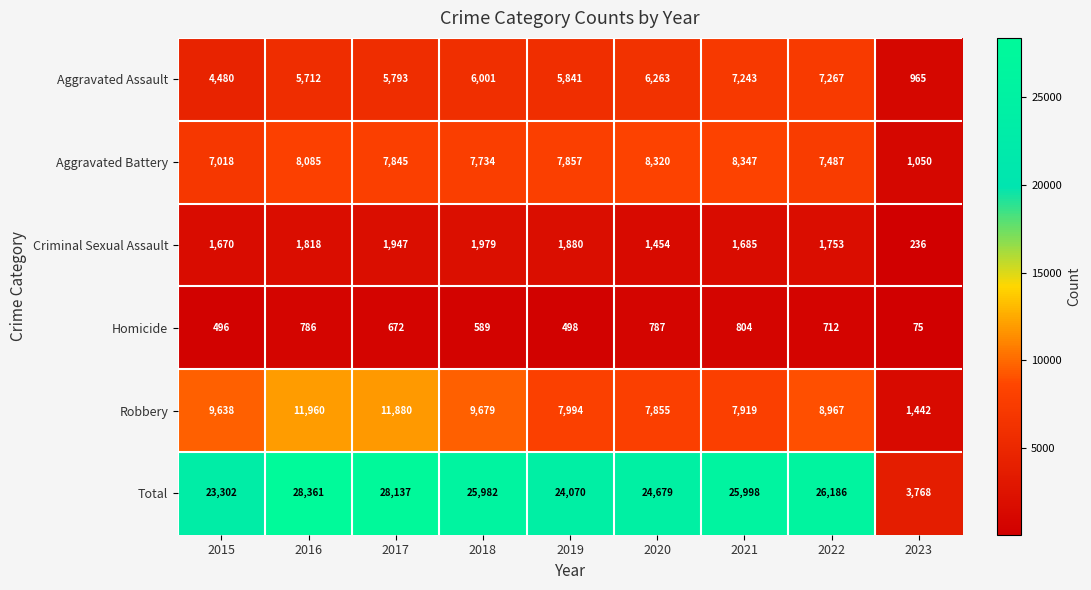

What is the difference between the highest and lowest values at 2018?

25393